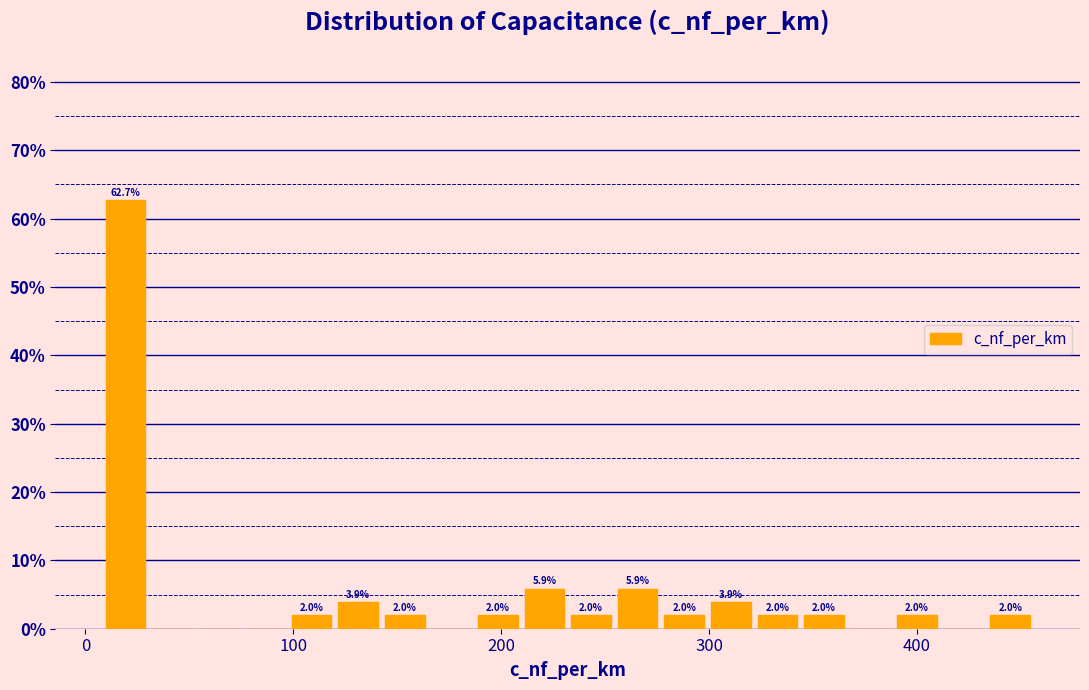

Around what value on the x-axis is the tallest bar? Give the approximate position of its centre, as read against the axis.

20